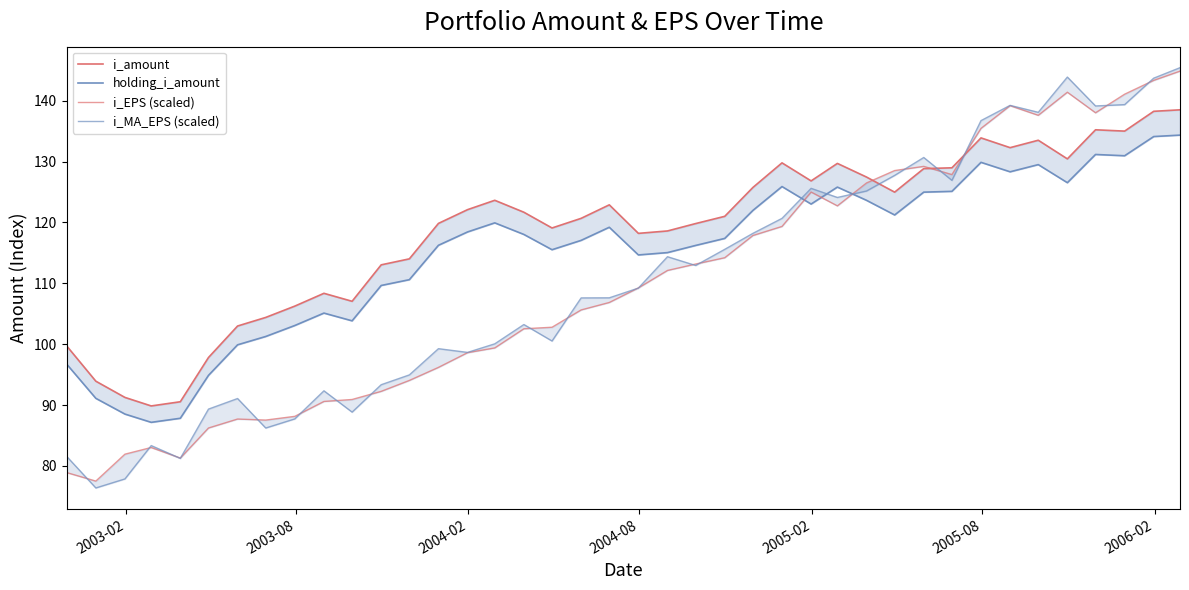

At how many categories does at least one series exceed 96?

36